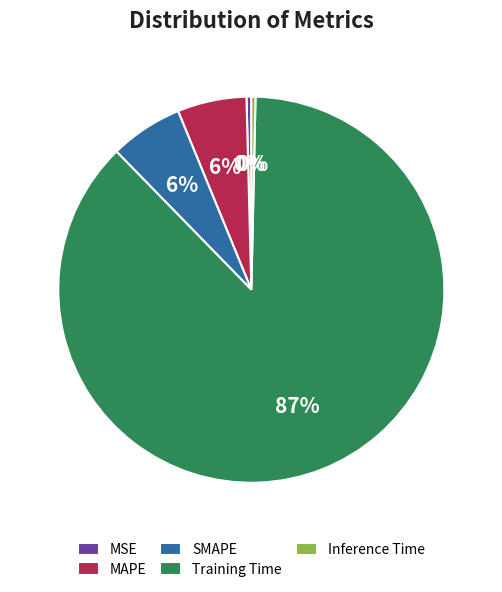

Which has a higher value, MSE or Training Time?

Training Time